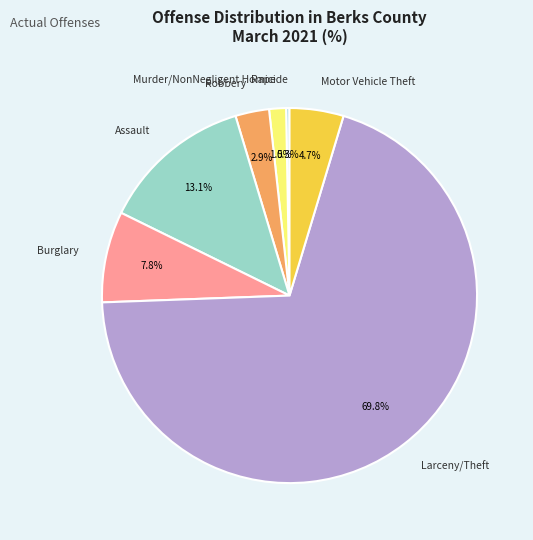

Between Murder/NonNegligent Homicide and Assault, which is larger?

Assault